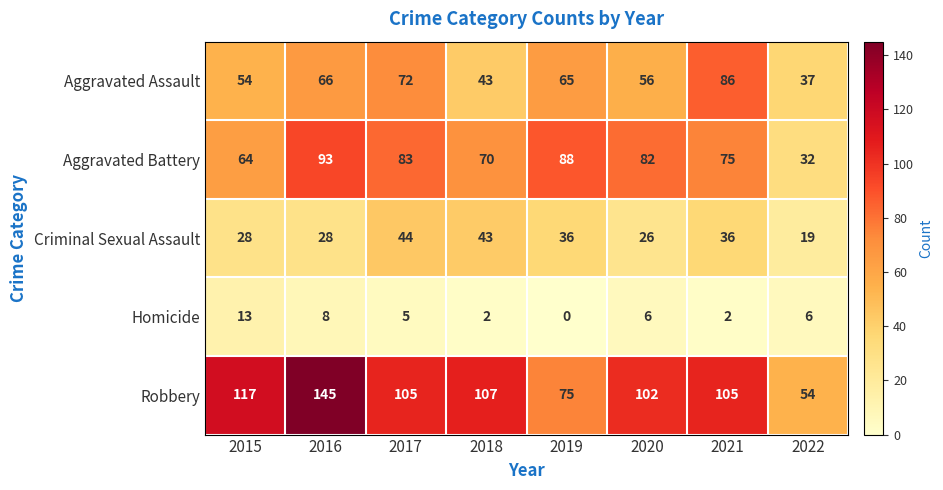

True or false: Robbery has a value of 145 at 2016.

True